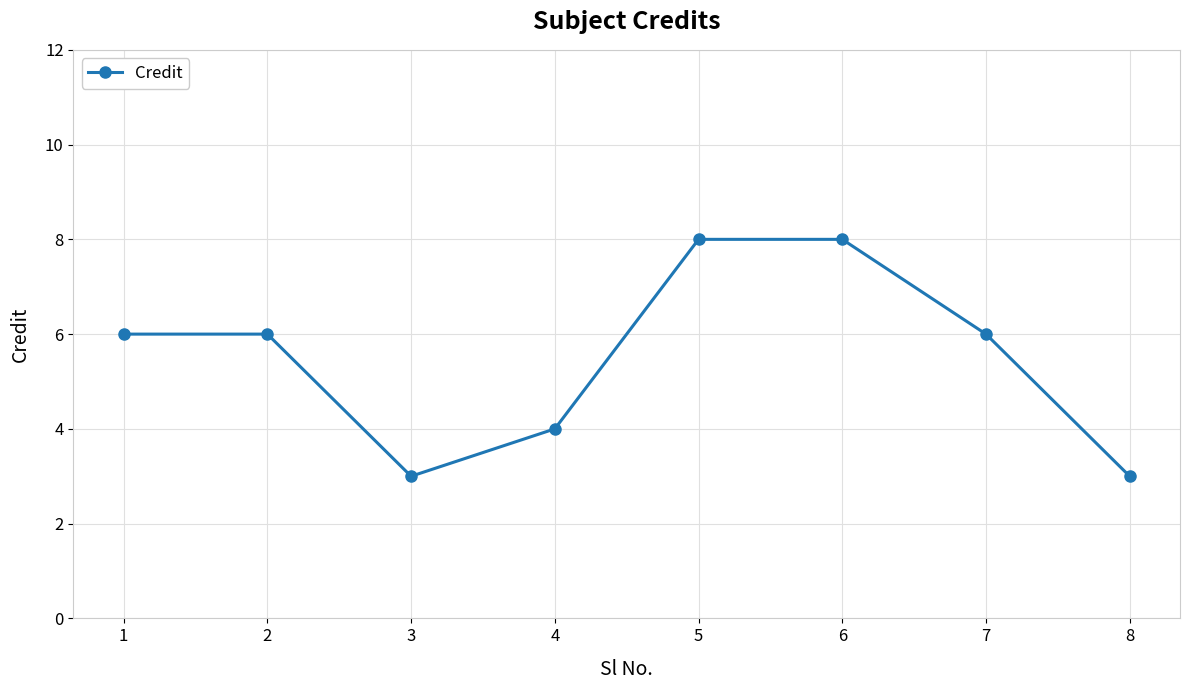

What value does the data have at 6?

8